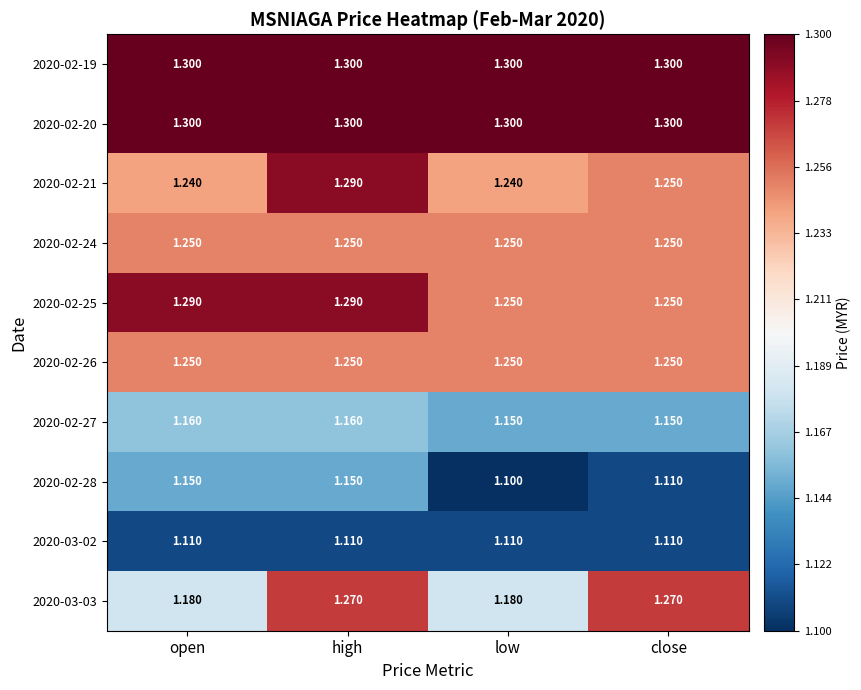

Is the value of 2020-02-20 at high greater than the value of 2020-02-24 at low?

Yes